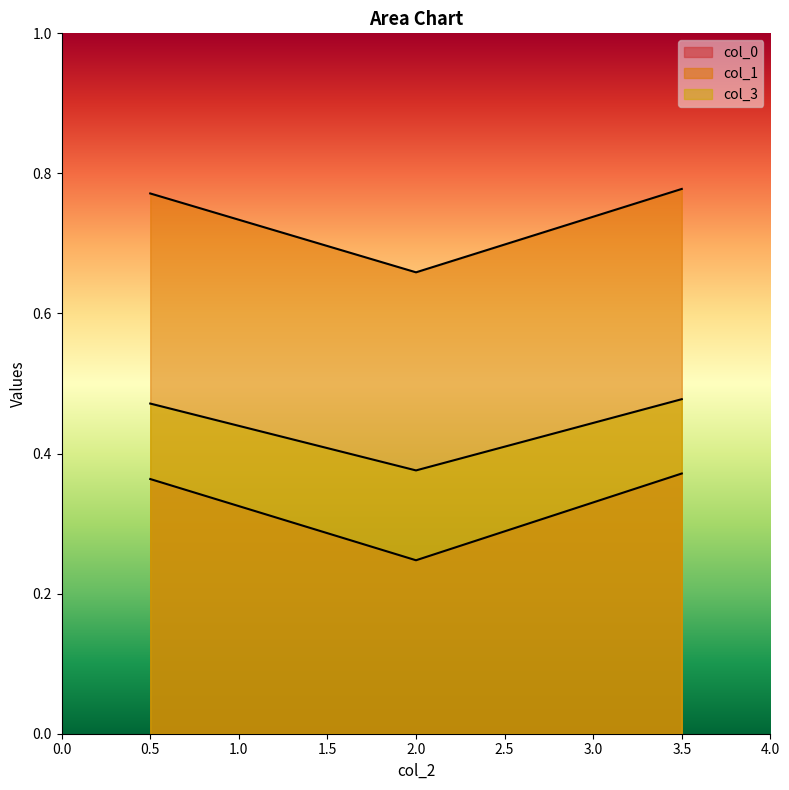

Which series changed the most between 0.5 and 2.0?

col_0